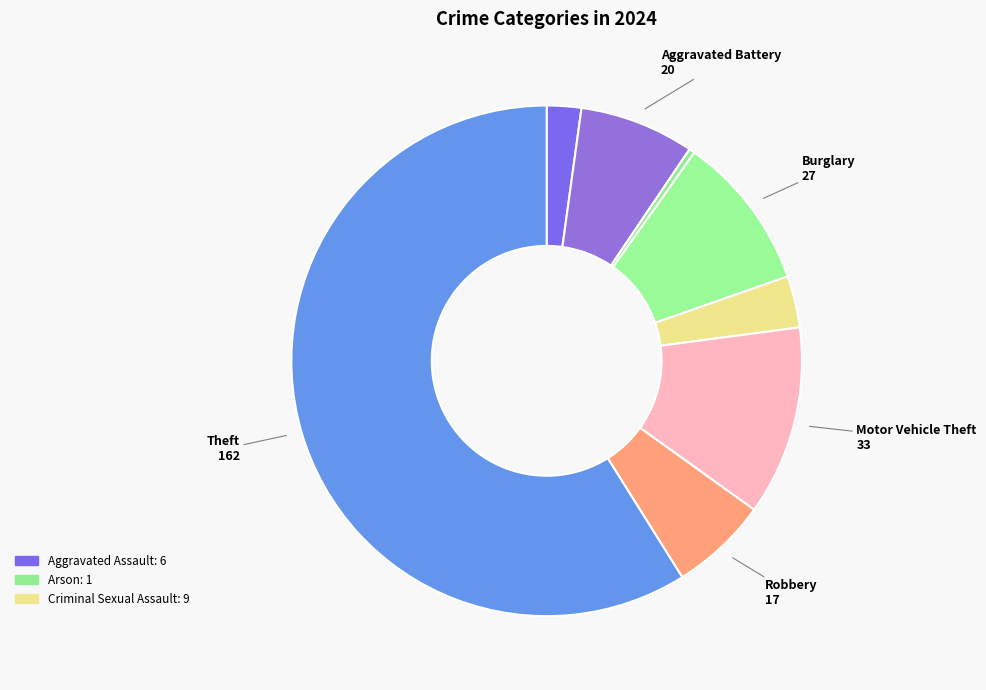

How many segments does this pie chart have?

8